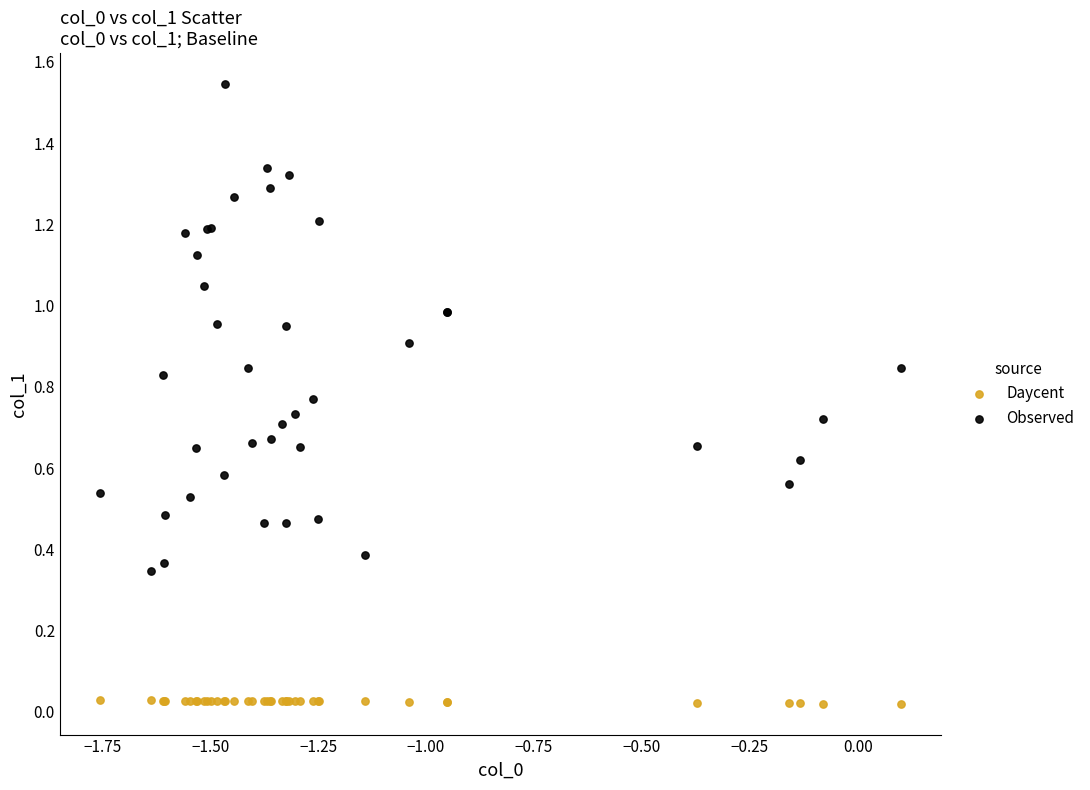

What is the X range (max minus min) for the scatter plot?

1.9